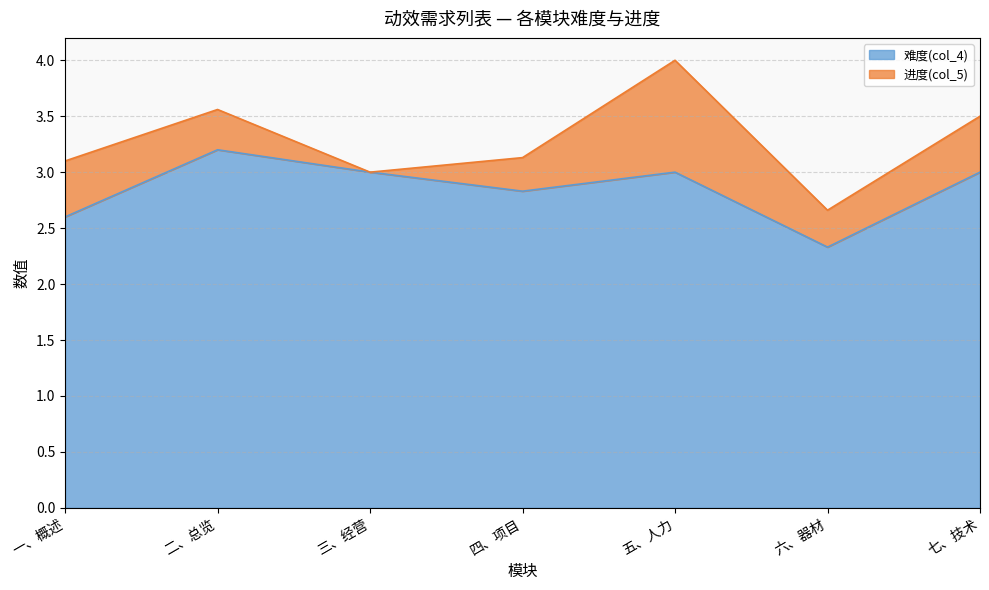

What is the spread (max minus min) of values at 四、项目?

2.5